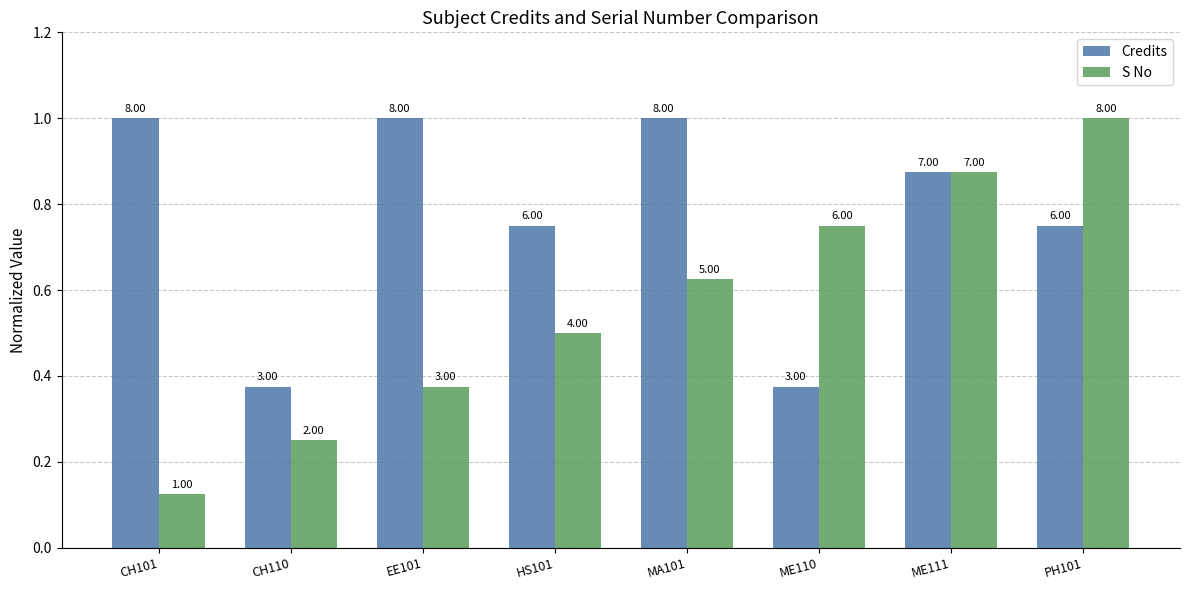

Rank the series by their maximum value, from lowest to highest.

Credits, S No